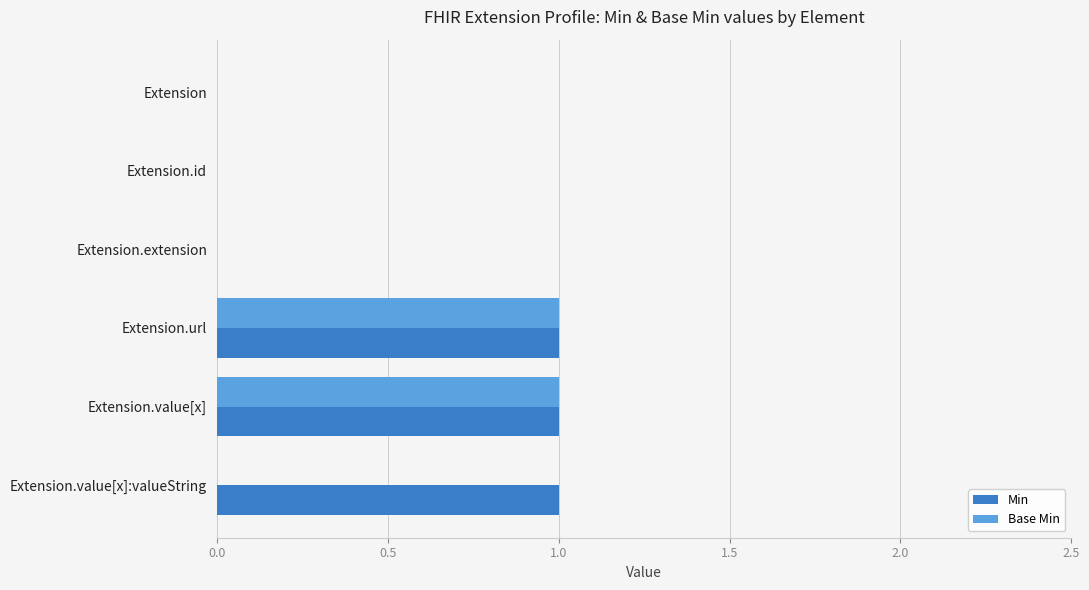

True or false: Min has a value of 1 at Extension.extension.

False